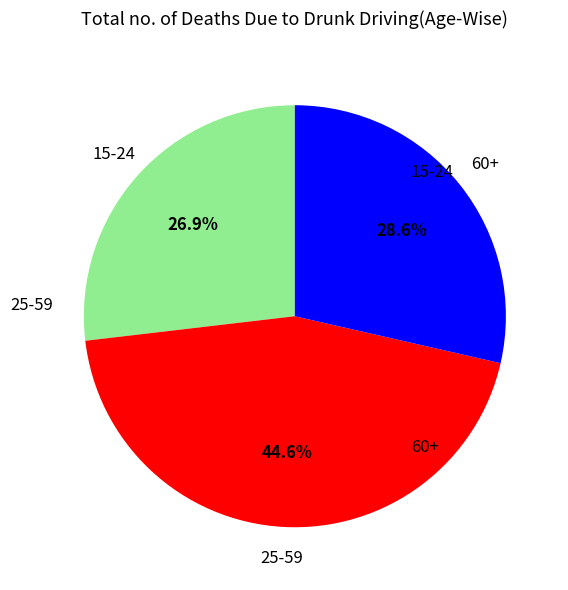

How many segments does this pie chart have?

3